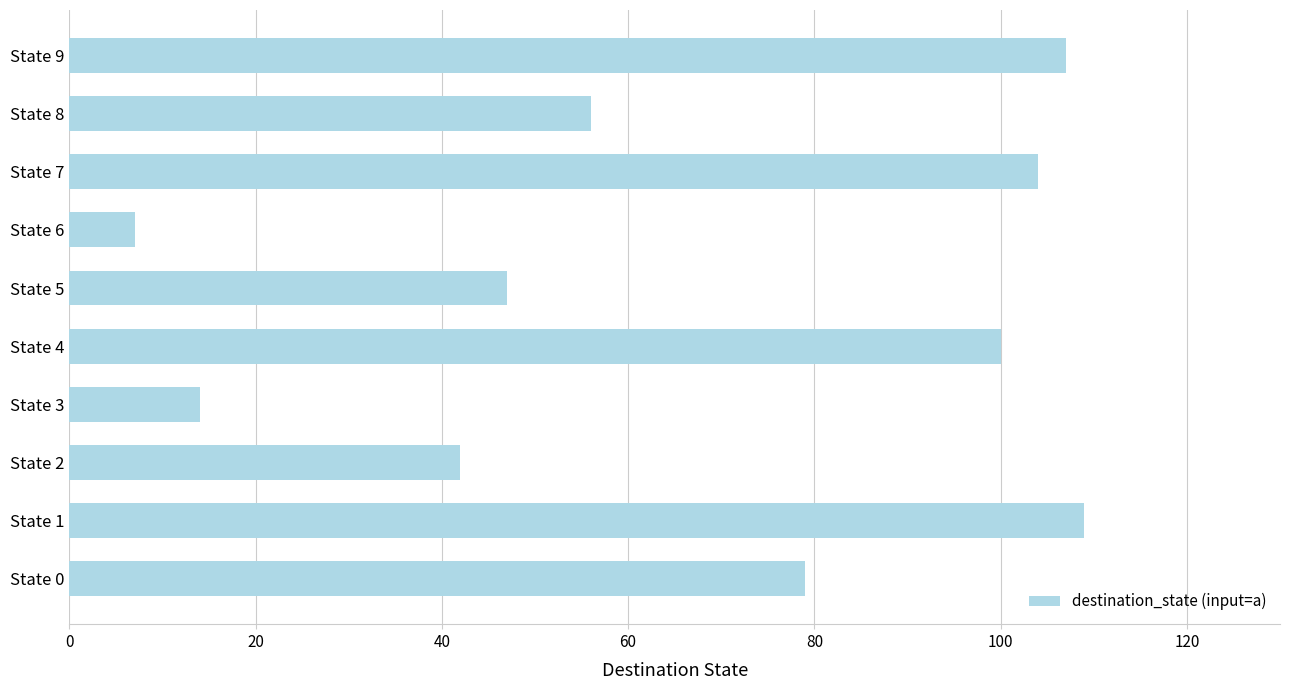

What is the minimum value shown in the chart?

7